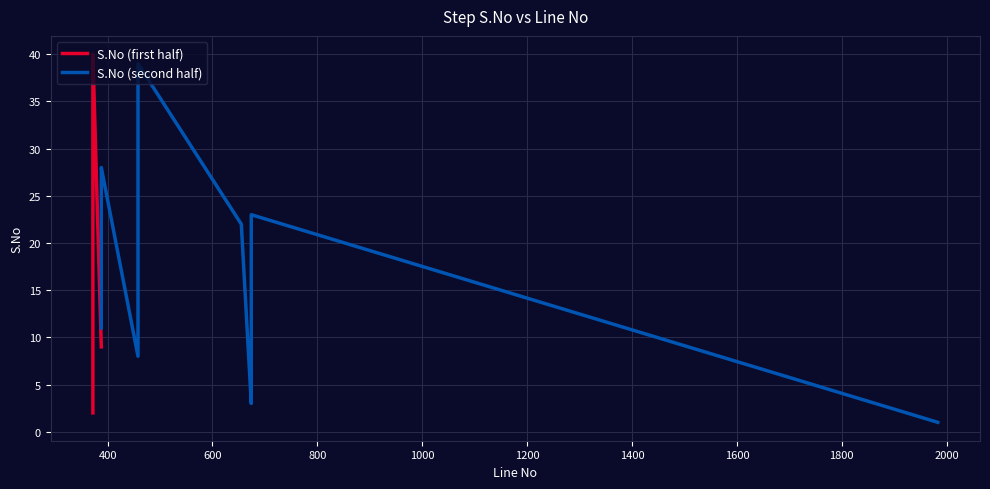

How many categories are shown in the chart?

20